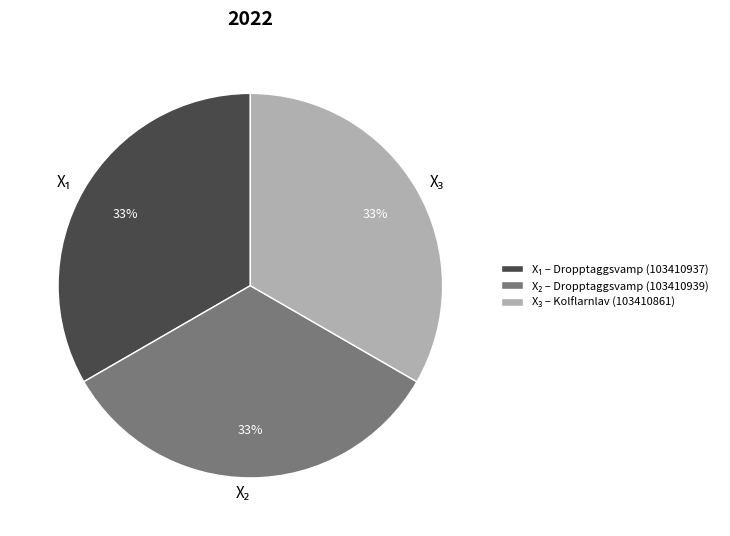

Count the number of slices in the pie.

3